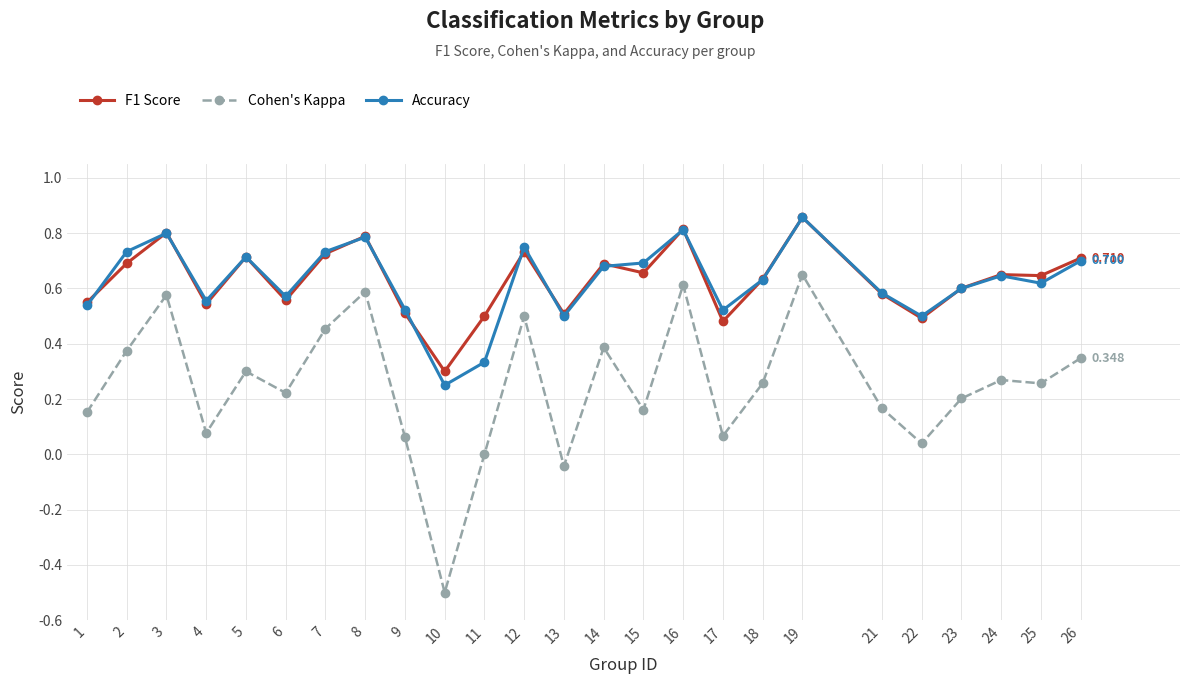

What is the sum of all Cohen's Kappa values?

6.2